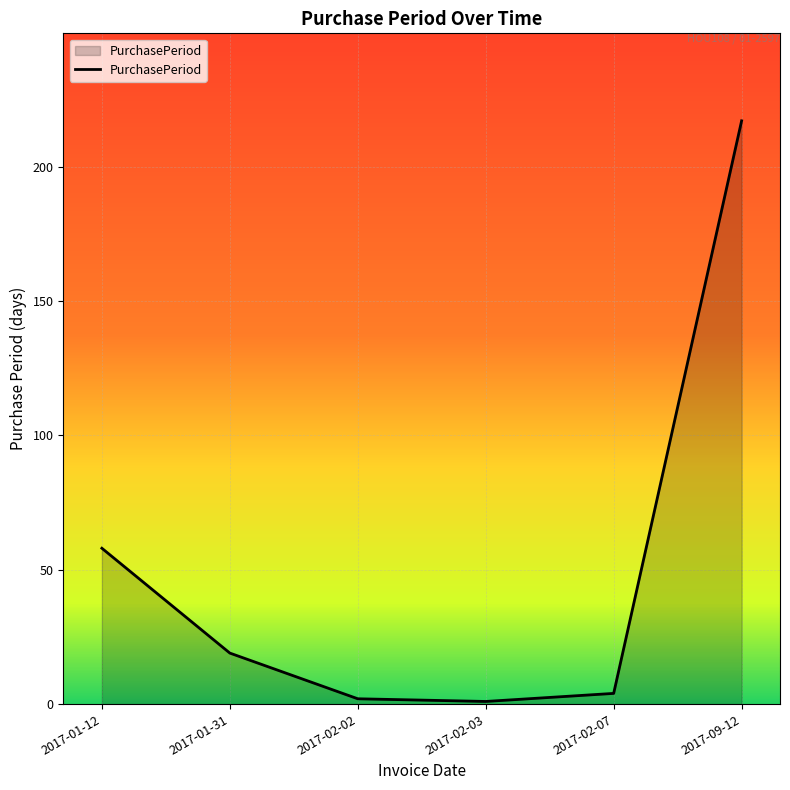

True or false: there are more than 1 points higher than both neighbors.

False